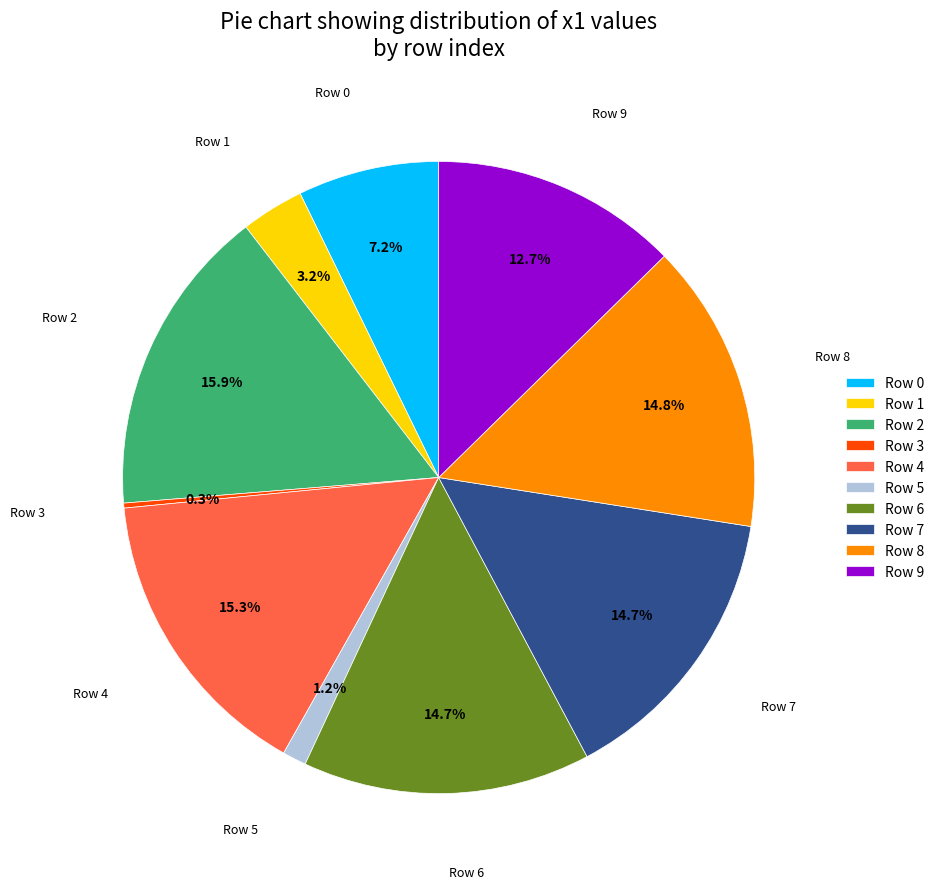

To the nearest percent, what is the average slice percentage?

10%